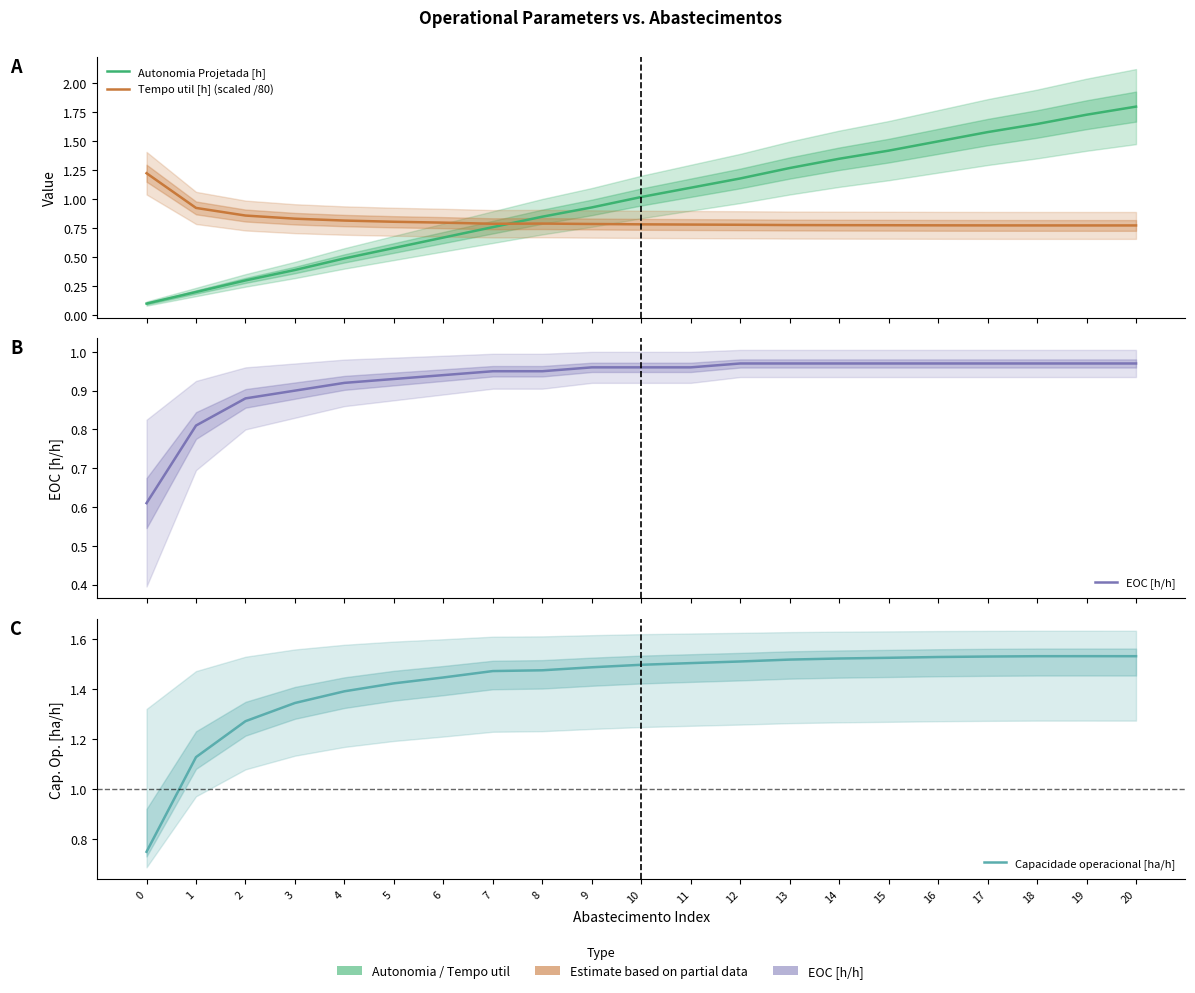

Reading right to left, extract all data points from this chart.

Autonomia Projetada [h]: 20=1.8	19=1.7	18=1.6	17=1.6	16=1.5	15=1.4	14=1.4	13=1.3	12=1.2	11=1.1	10=1.0	9=0.9	8=0.8	7=0.8	6=0.7	5=0.6	4=0.5	3=0.4	2=0.3	1=0.2	0=0.1
Tempo util [h] (scaled /80): 20=0.8	19=0.8	18=0.8	17=0.8	16=0.8	15=0.8	14=0.8	13=0.8	12=0.8	11=0.8	10=0.8	9=0.8	8=0.8	7=0.8	6=0.8	5=0.8	4=0.8	3=0.8	2=0.9	1=0.9	0=1.2
EOC [h/h]: 20=1.0	19=1.0	18=1.0	17=1.0	16=1.0	15=1.0	14=1.0	13=1.0	12=1.0	11=1.0	10=1.0	9=1.0	8=0.9	7=0.9	6=0.9	5=0.9	4=0.9	3=0.9	2=0.9	1=0.8	0=0.6
Capacidade operacional [ha/h]: 20=1.5	19=1.5	18=1.5	17=1.5	16=1.5	15=1.5	14=1.5	13=1.5	12=1.5	11=1.5	10=1.5	9=1.5	8=1.5	7=1.5	6=1.4	5=1.4	4=1.4	3=1.3	2=1.3	1=1.1	0=0.7